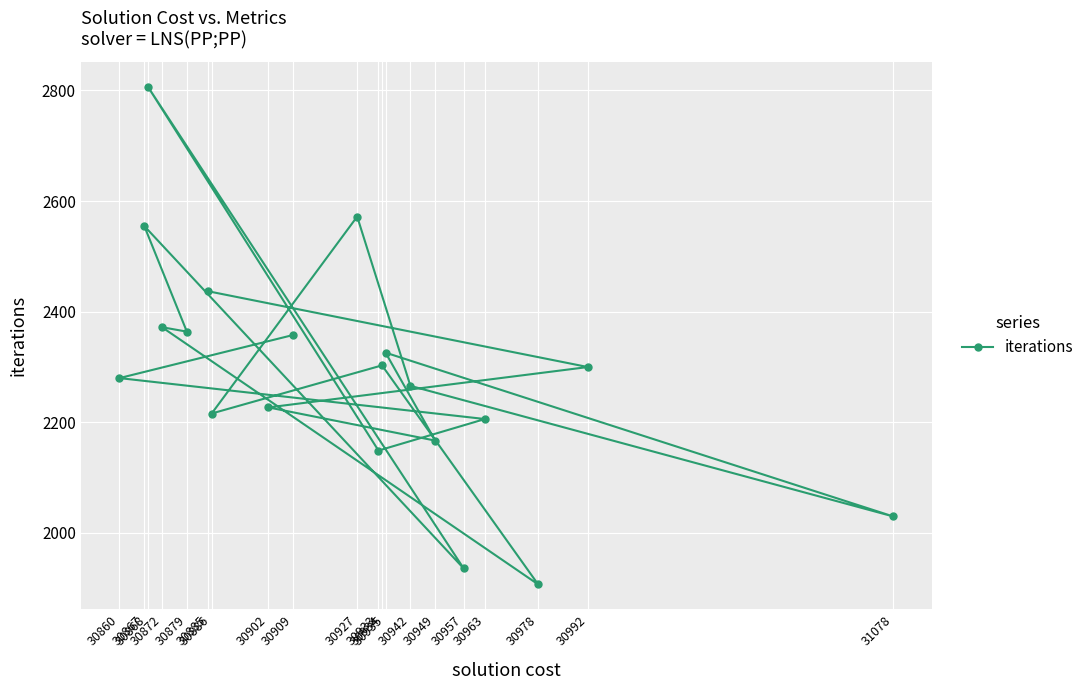

What is the difference between the second highest and minimum values?

665